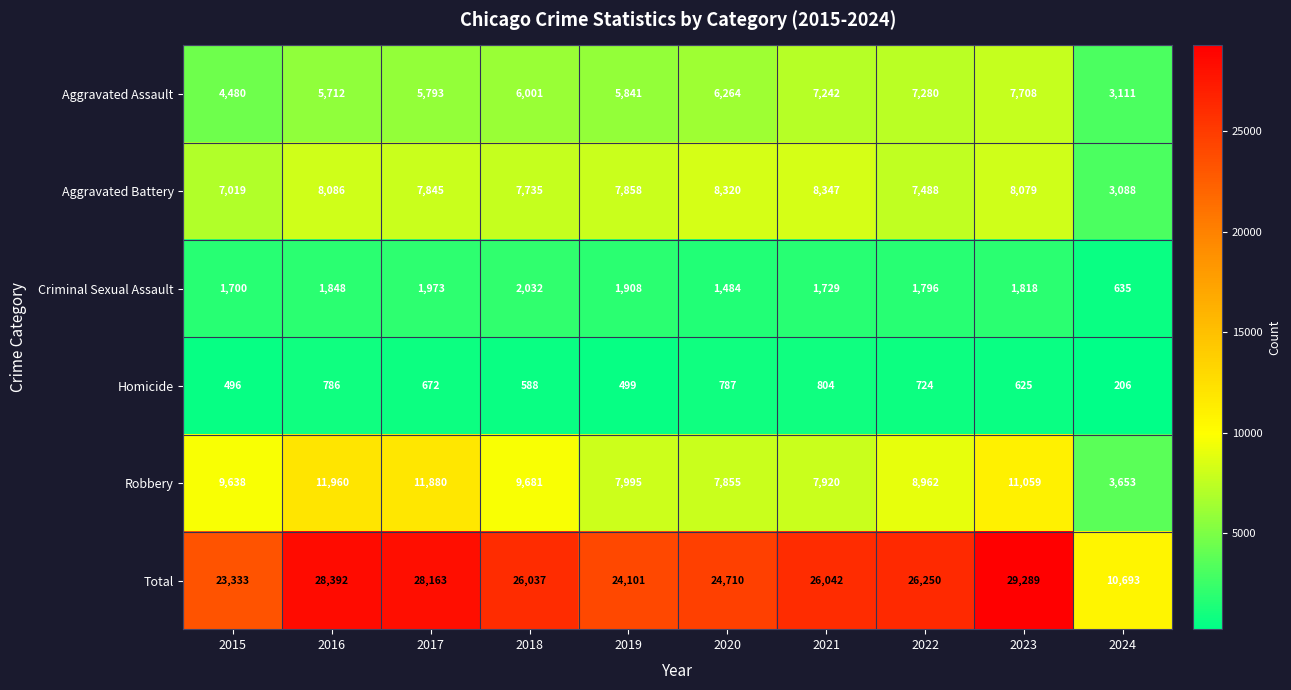

What is the total value across all series at 2018?

52074